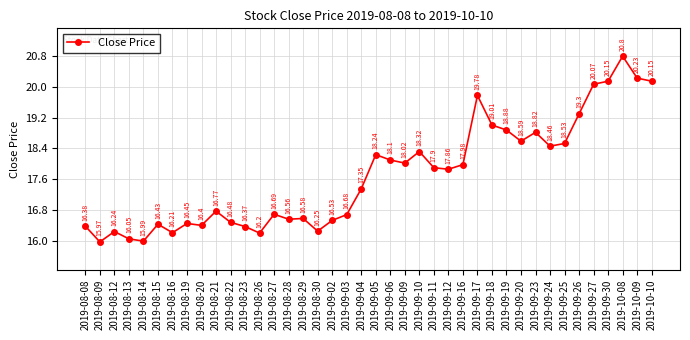

At which category does the chart reach its minimum across all series?

2019-08-09